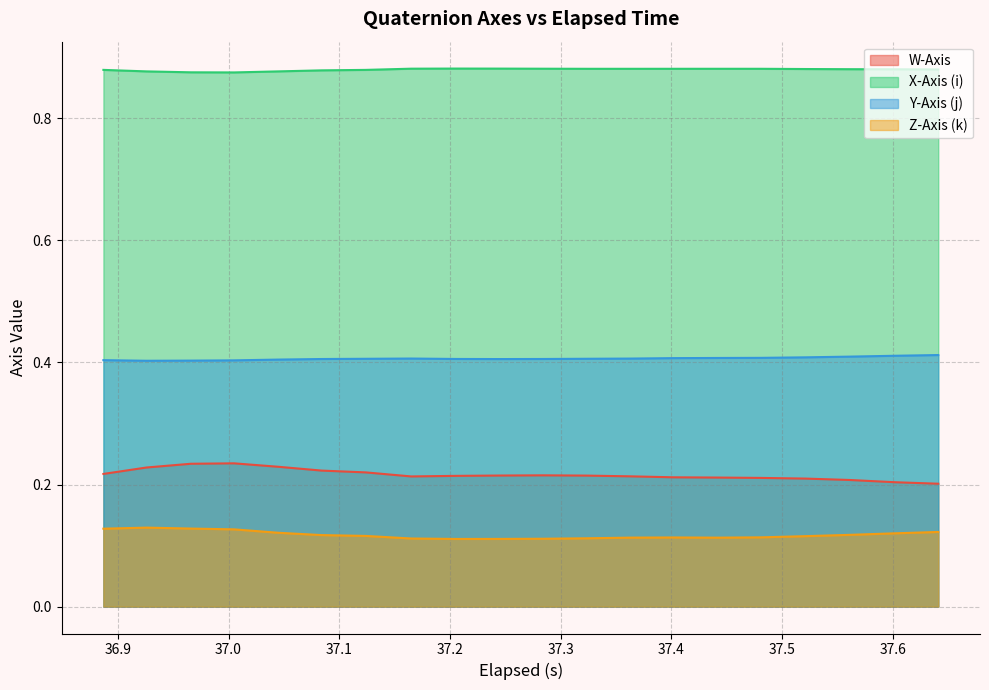

True or false: Y-Axis (j) has more than 0 points higher than both neighbors.

True